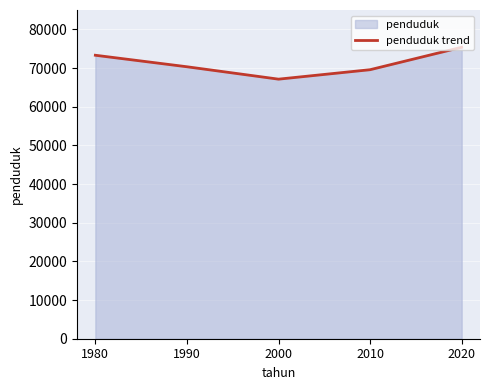

Approximately how many times larger is the value at 1990 compared to 2020?

0.9